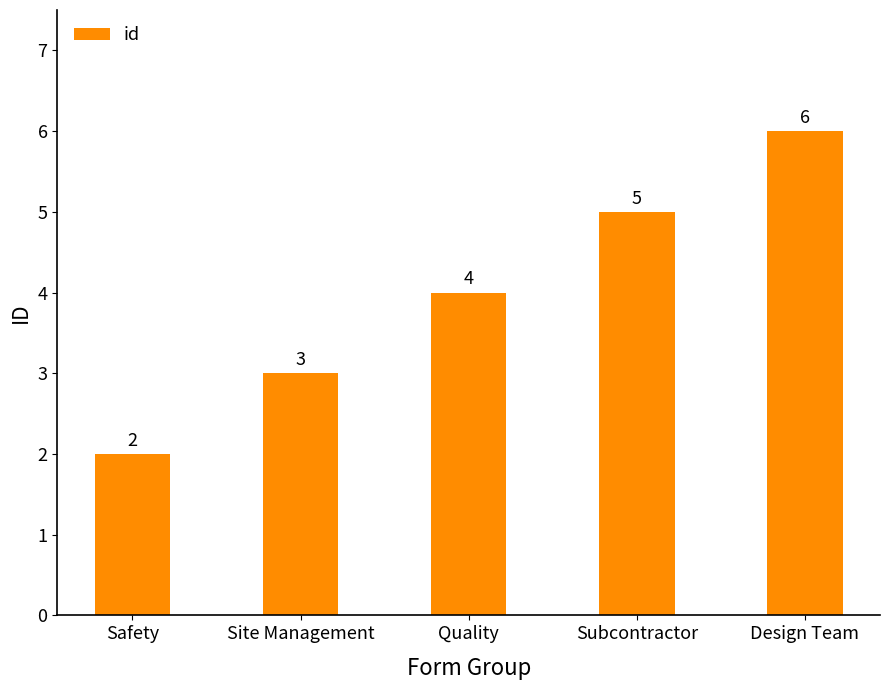

Reading left to right, transcribe all the data shown in this chart.

Safety=2	Site Management=3	Quality=4	Subcontractor=5	Design Team=6